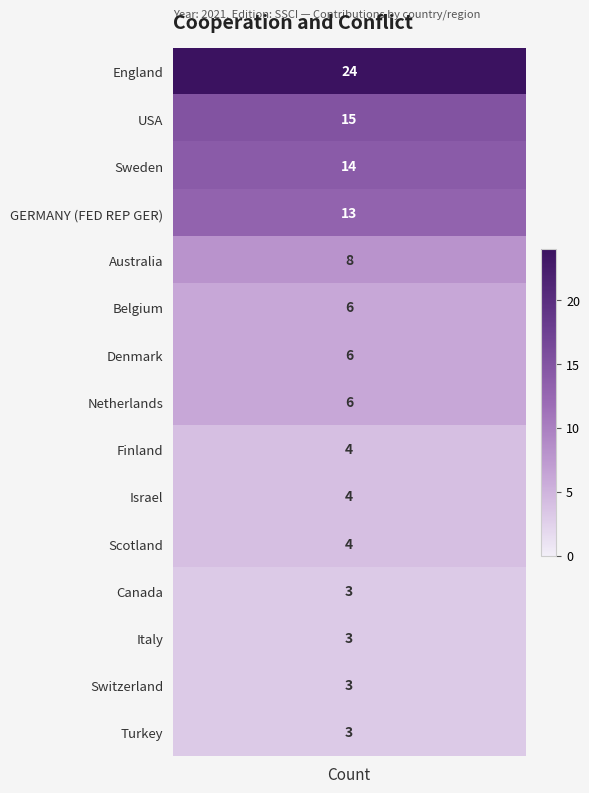

How many values are below 6?

7